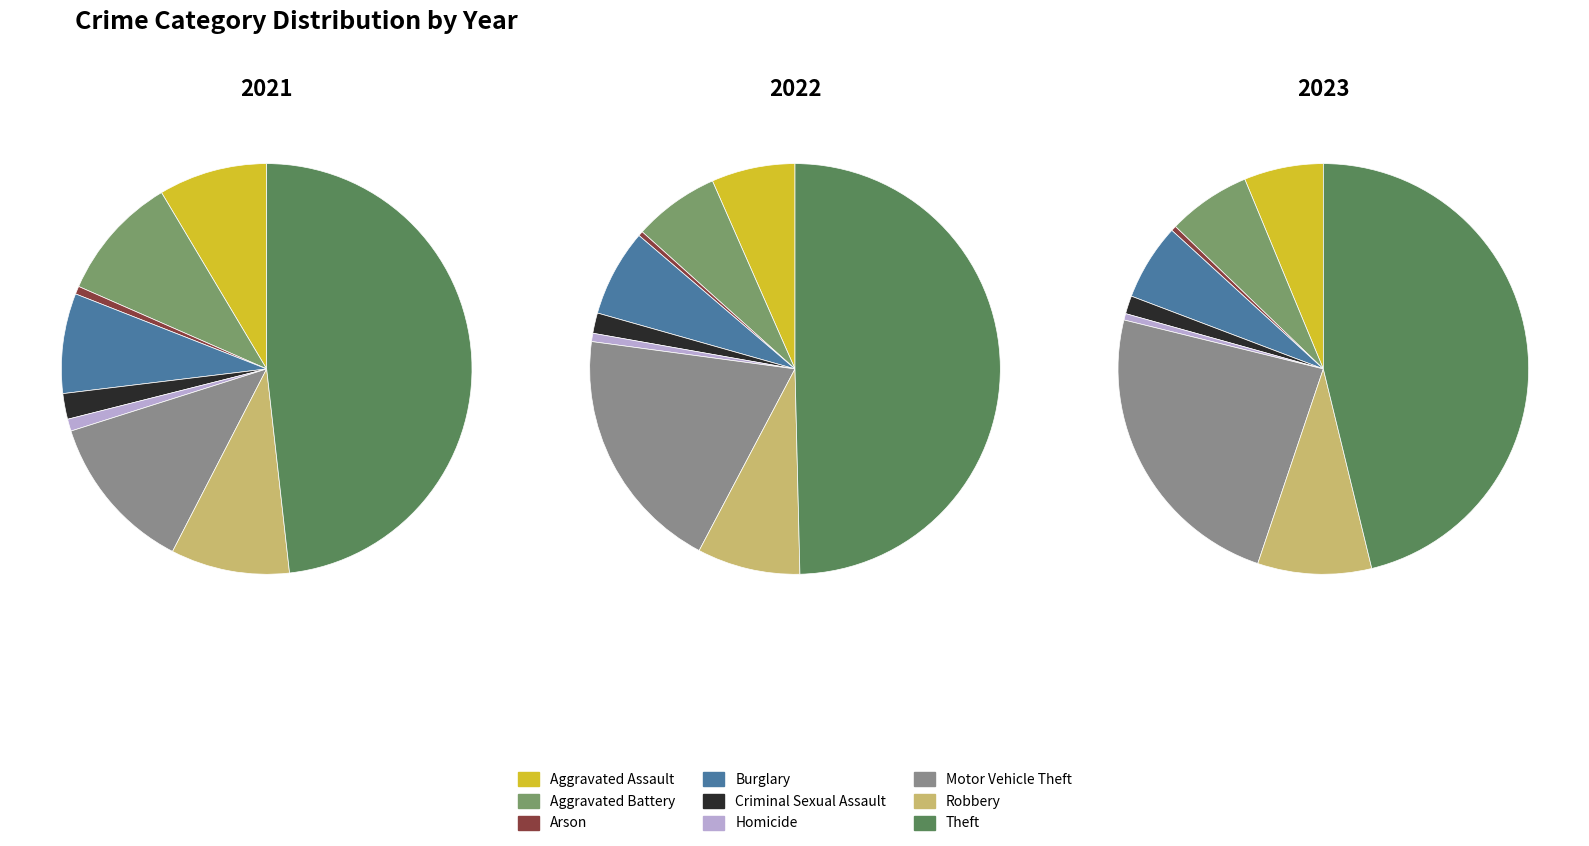

Is Aggravated Battery the majority of the pie?

No